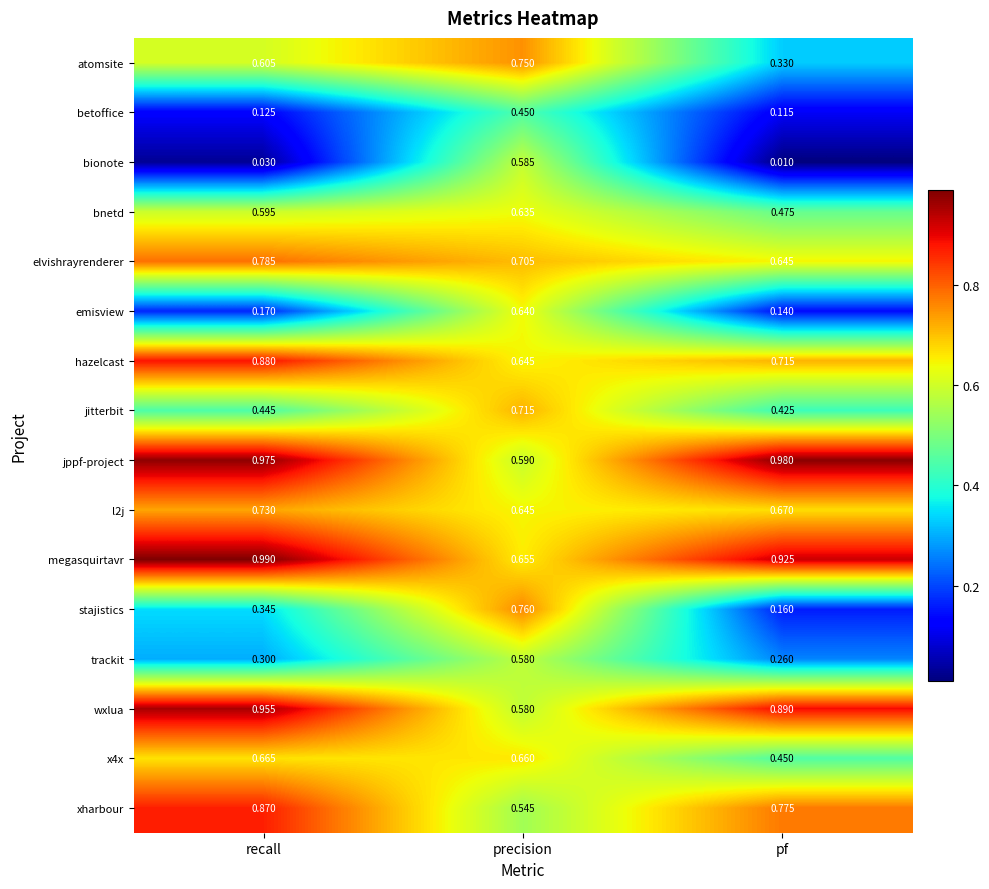

Which series changed the most between recall and precision?

bionote